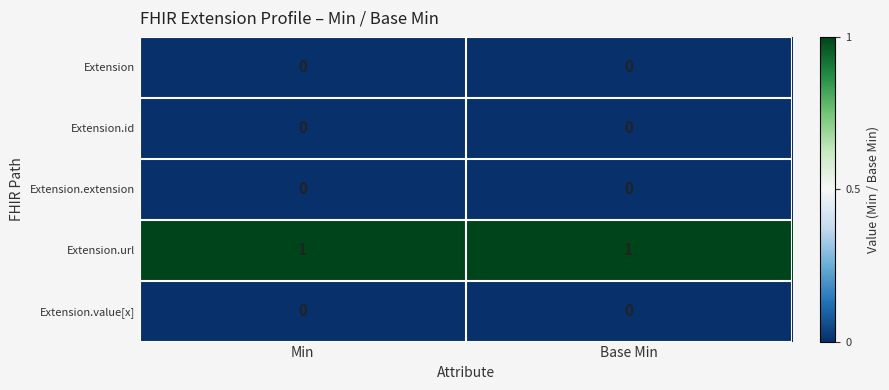

How many categories are shown in the chart?

2